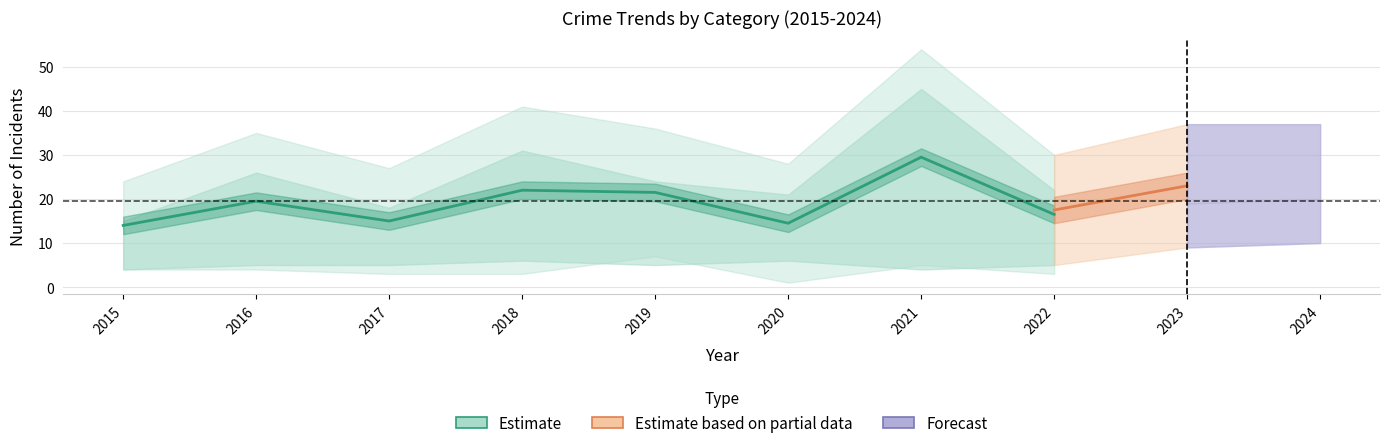

Does the chart display data point markers on the line(s)?

No